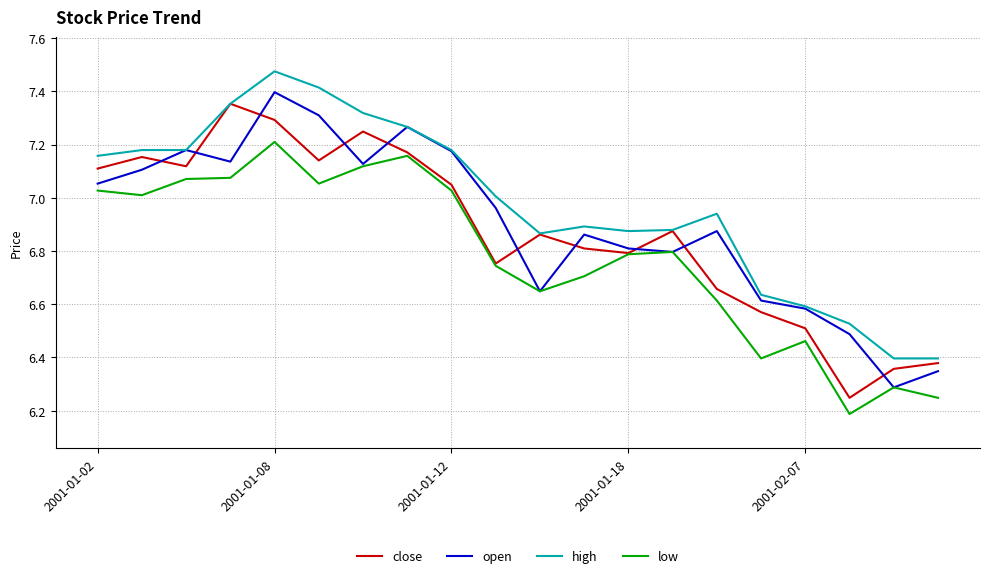

Which series has the largest total across all categories?

high